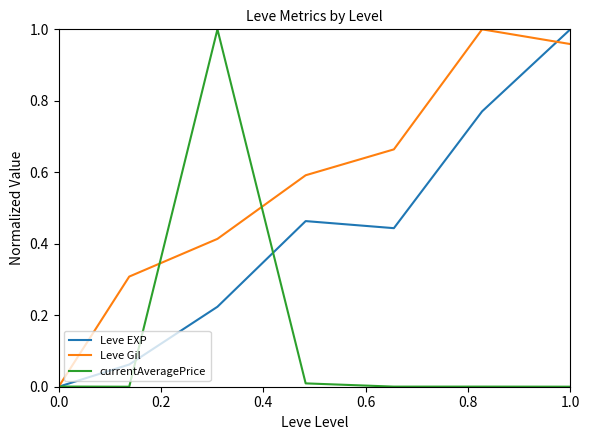

Rank the series by their average value, from highest to lowest.

Leve Gil, Leve EXP, currentAveragePrice